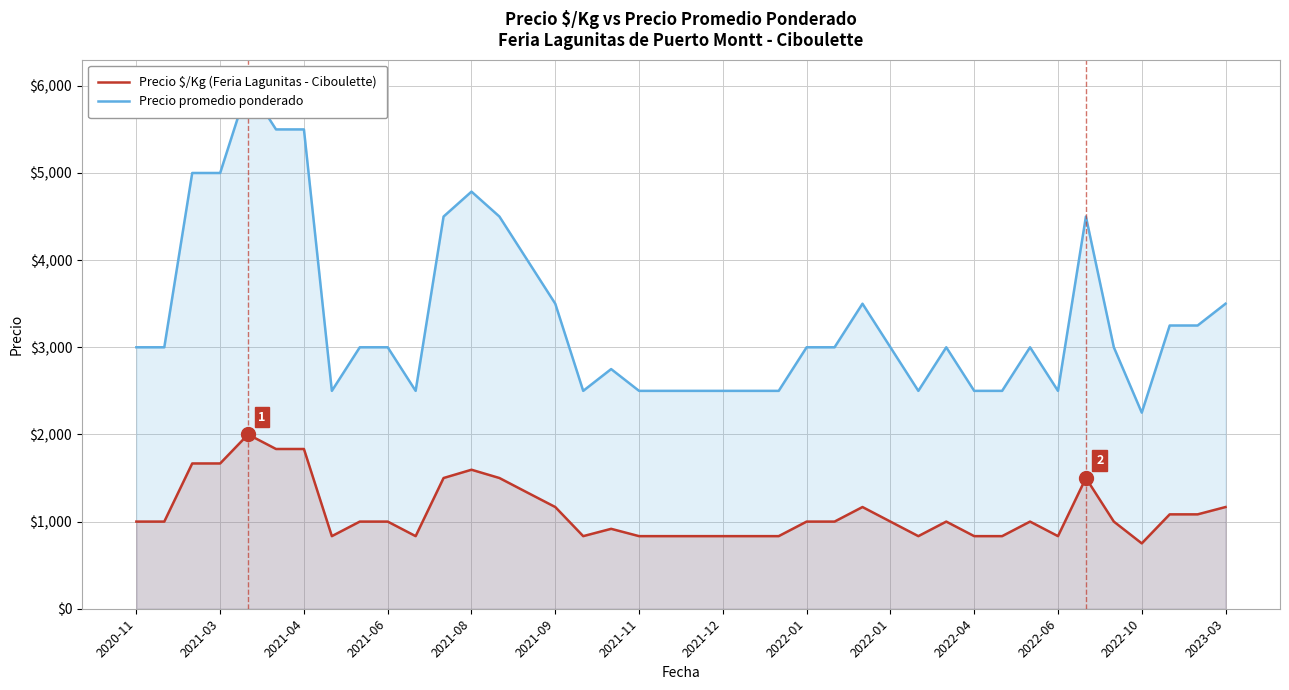

Which category has the lowest value in the Precio $/Kg (Feria Lagunitas - Ciboulette) series?

2022-10